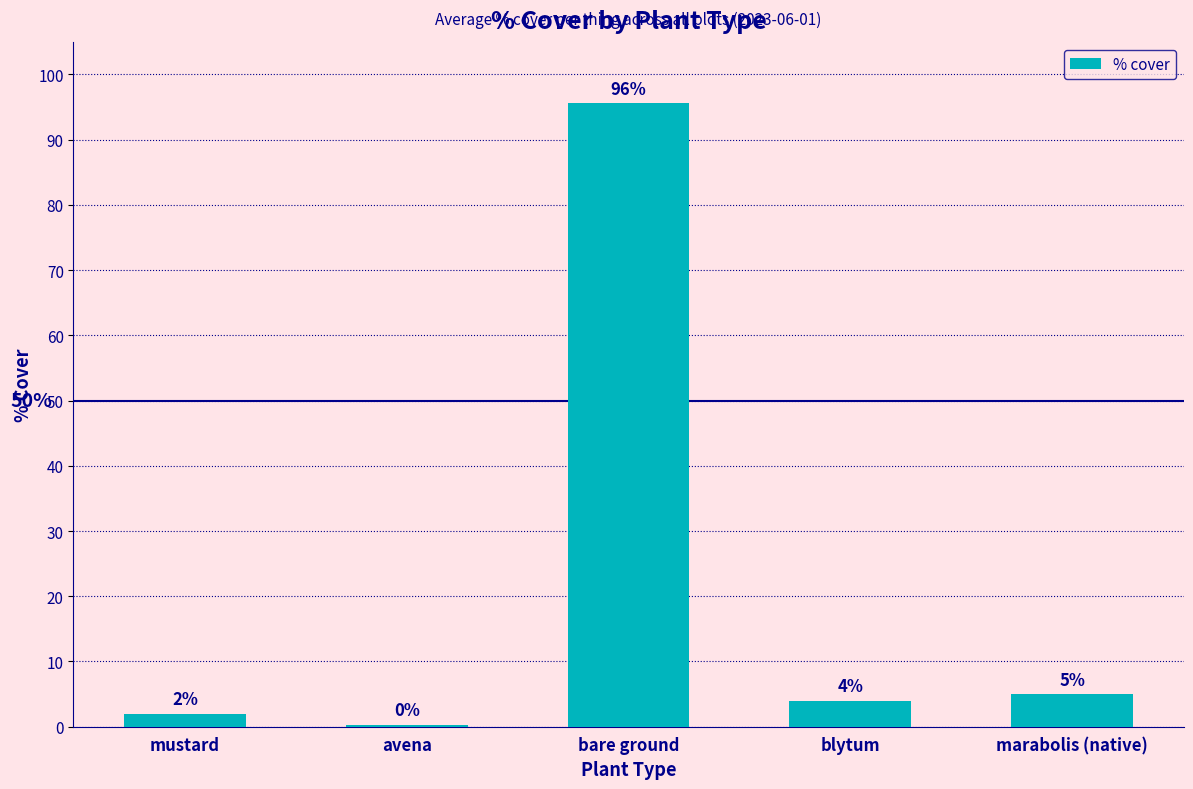

The value at bare ground is 95.7. True or false?

True